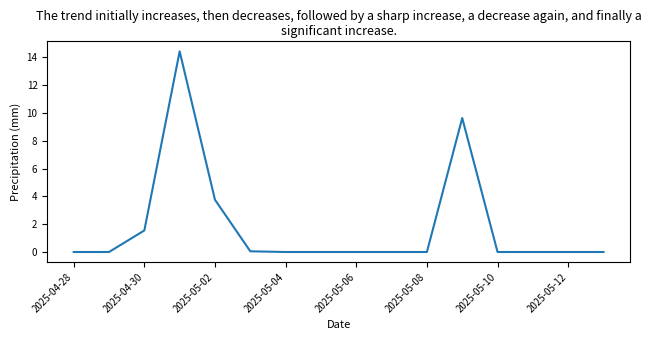

What is the greatest value displayed?

14.4